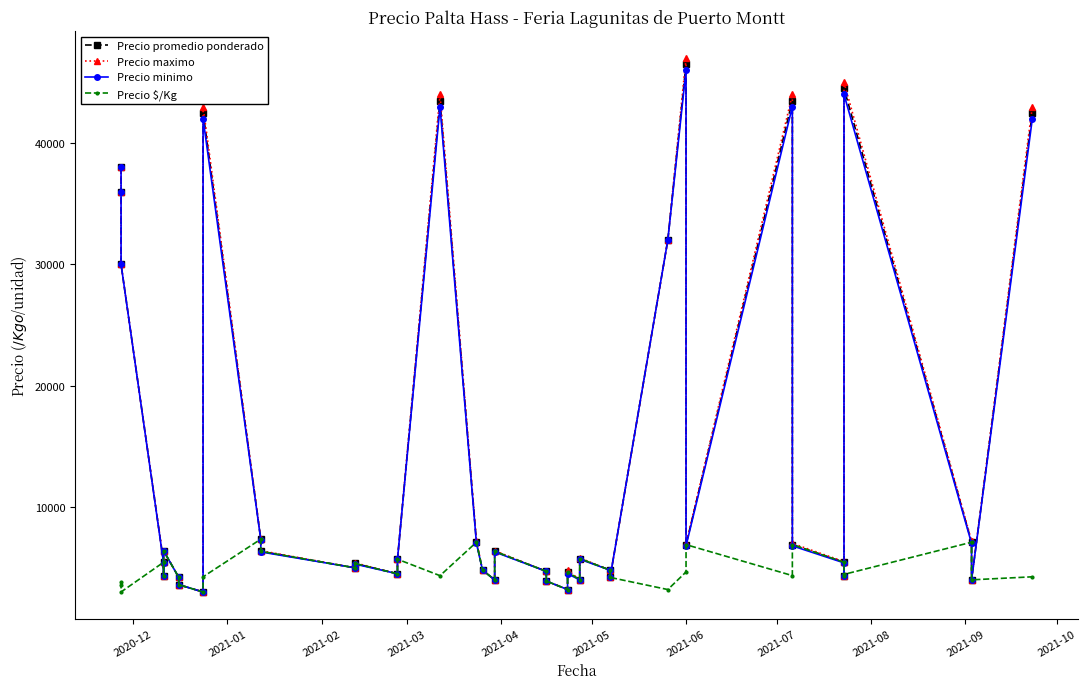

The value of Precio promedio ponderado at 34 is 8040. True or false?

False